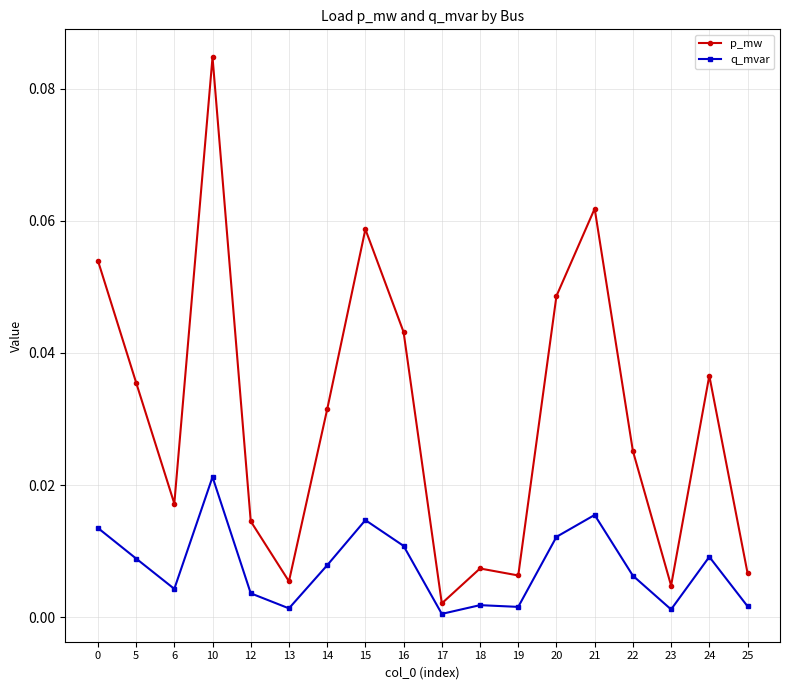

At 14, list the series in order from largest to smallest.

p_mw, q_mvar